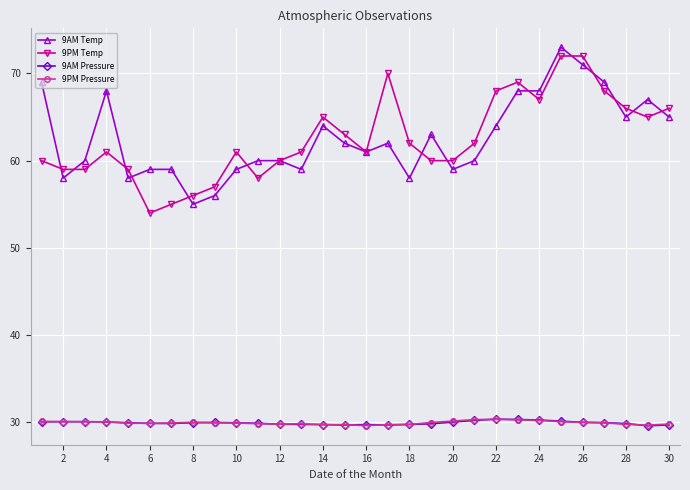

True or false: 9AM Pressure and 9PM Temp cross at least once.

False